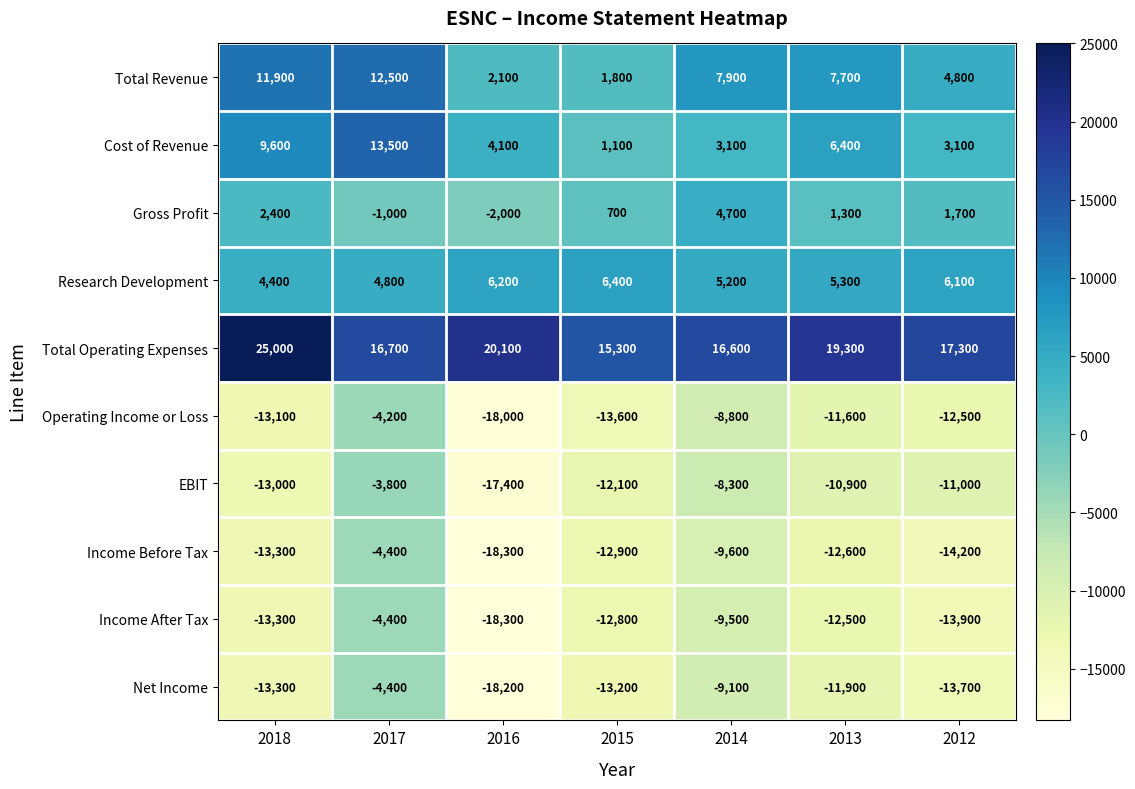

What is the difference between the highest and lowest values at 2012?

31500